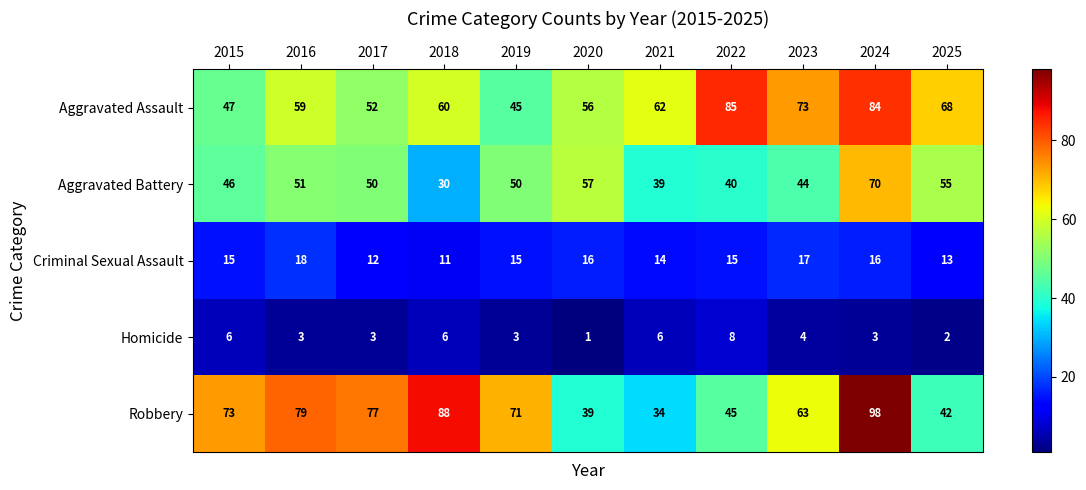

How many categories are shown in the chart?

11